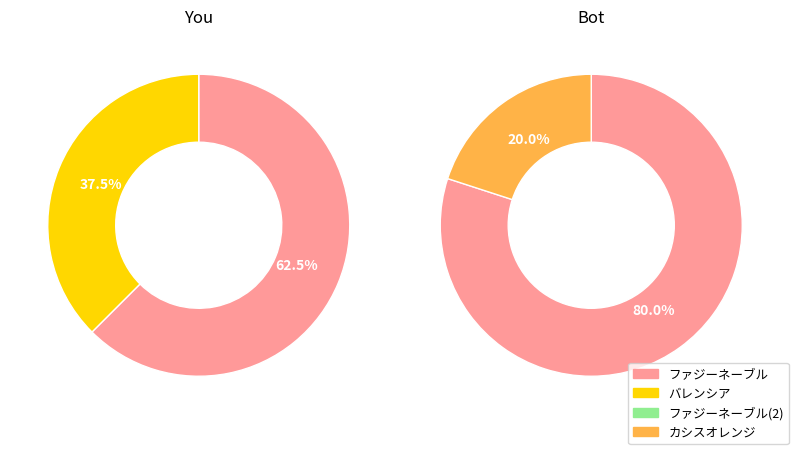

What is the largest slice in the pie chart?

ファジーネーブル